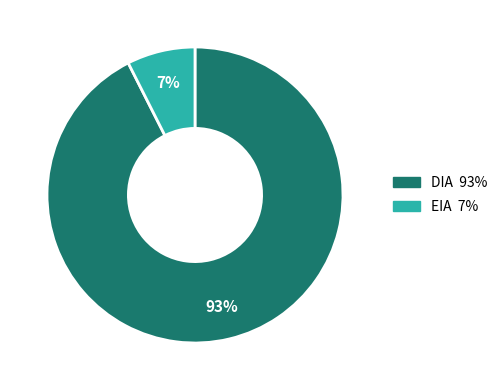

Do DIA and EIA together represent more than half of the pie?

Yes